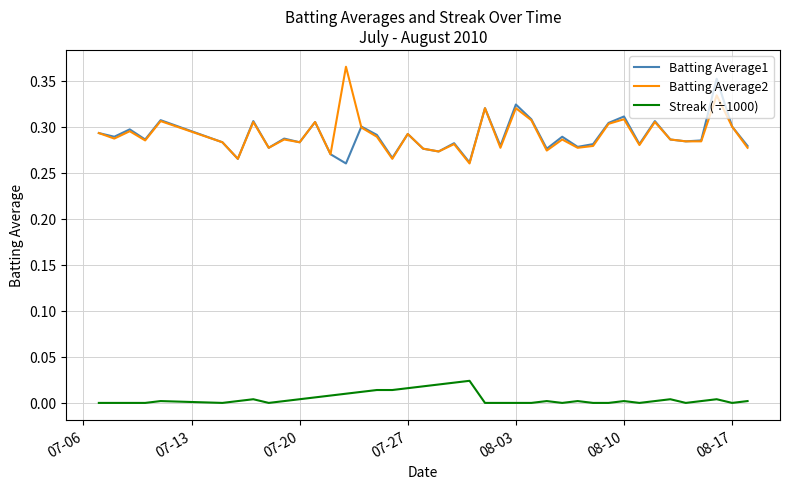

True or false: Streak (÷1000) and Batting Average2 cross at least once.

False